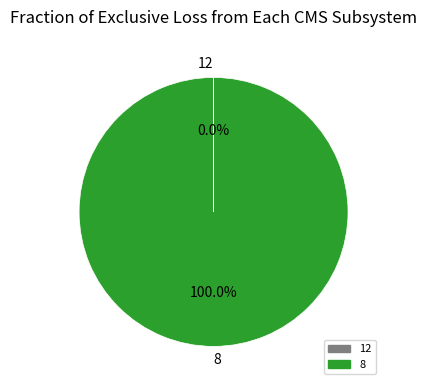

To the nearest percent, what percentage of the pie is 8?

100%